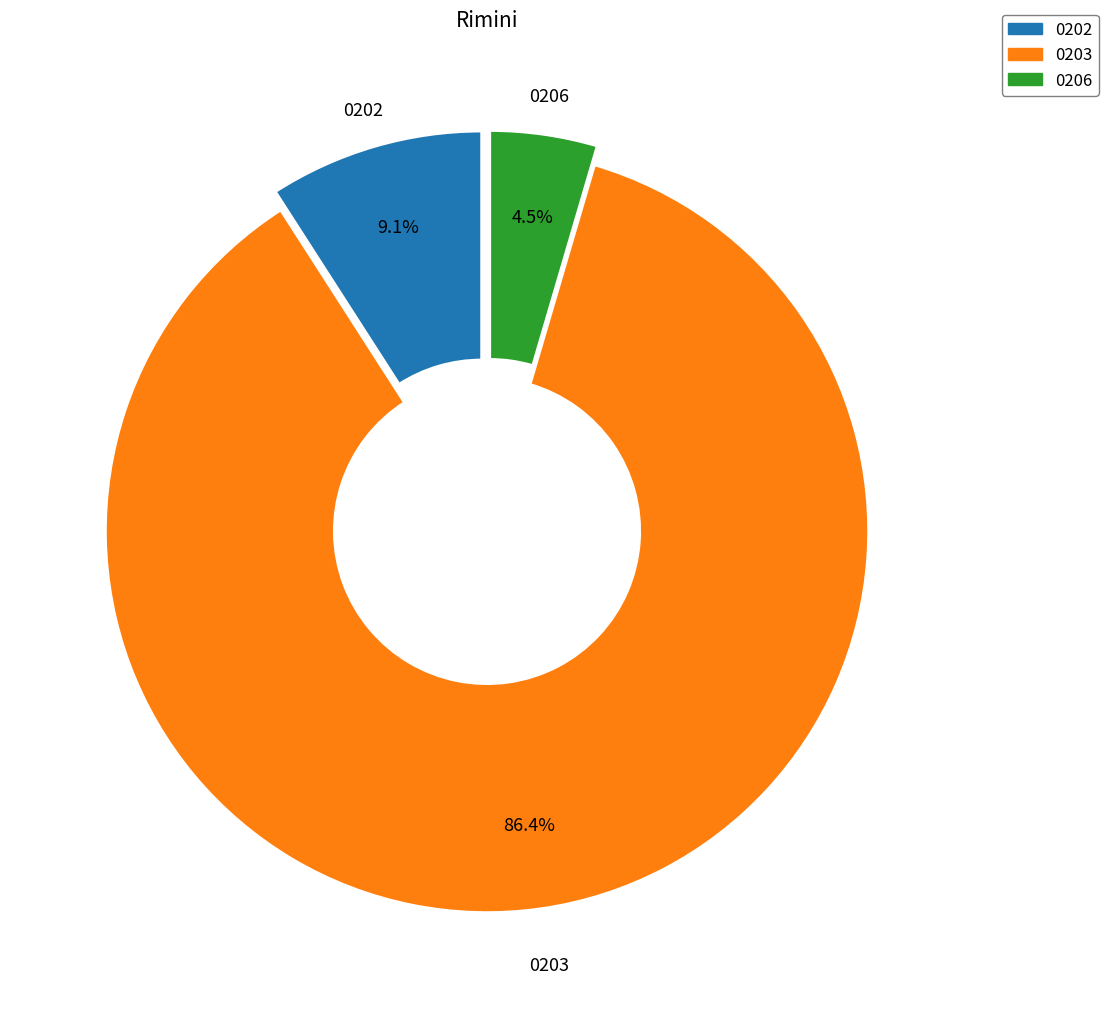

Is there a majority slice in this chart?

Yes